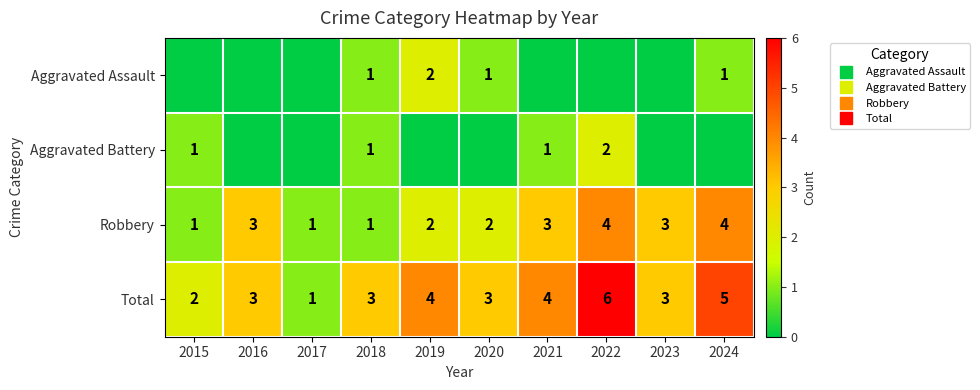

List the series in order of their peak value, lowest first.

Aggravated Assault, Aggravated Battery, Robbery, Total